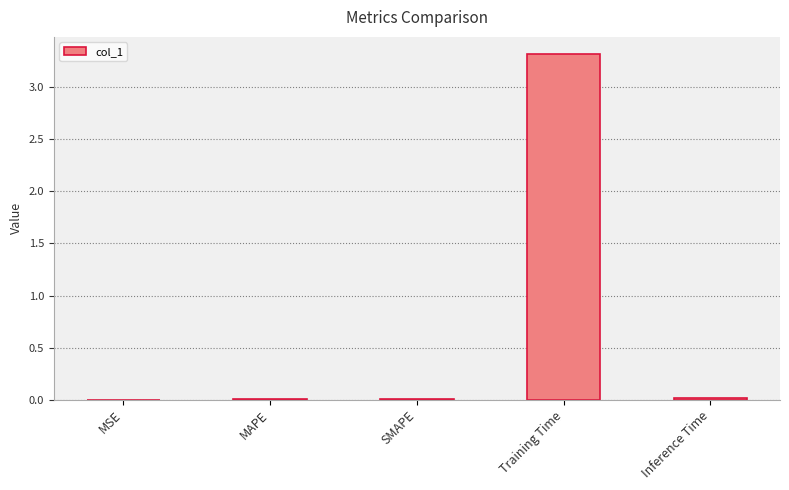

Which category has the highest value across all series?

Training Time